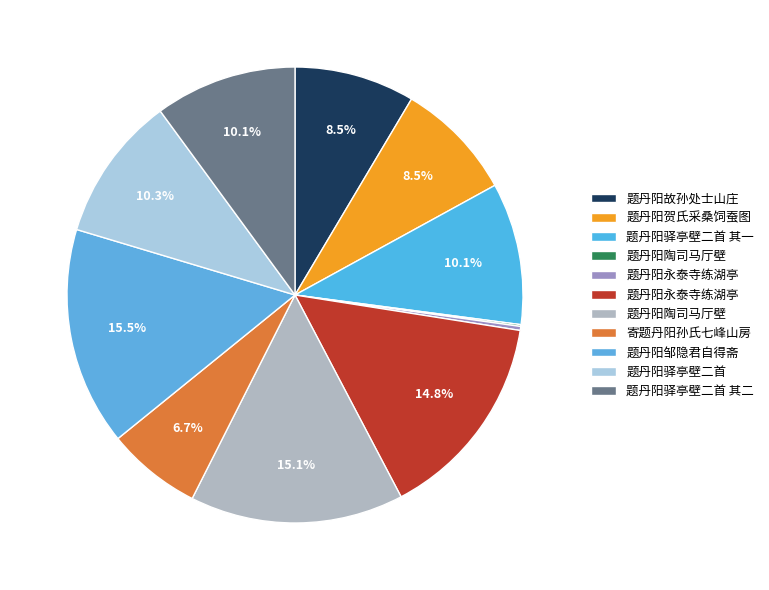

What is the largest slice in the pie chart?

题丹阳邹隐君自得斋